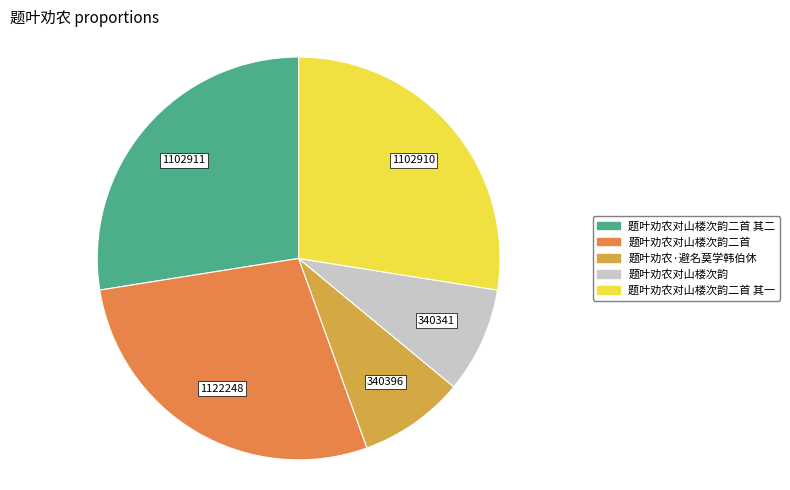

Is there any slice that represents more than half of the pie?

No